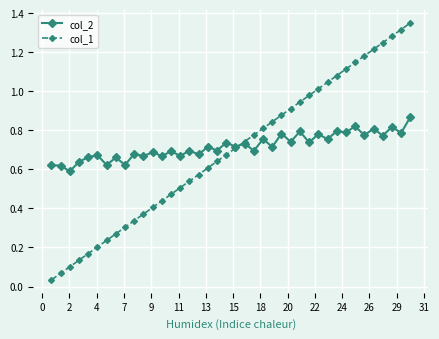

True or false: col_2 has more than 1 points higher than both neighbors.

True